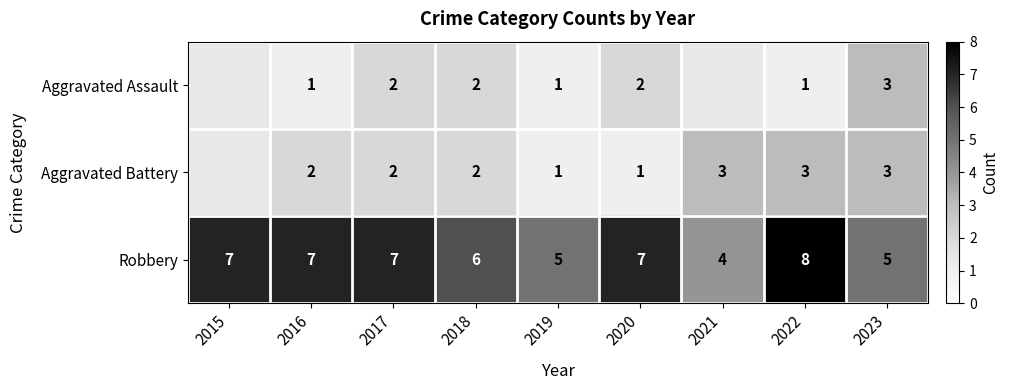

What is the greatest value displayed?

8.0